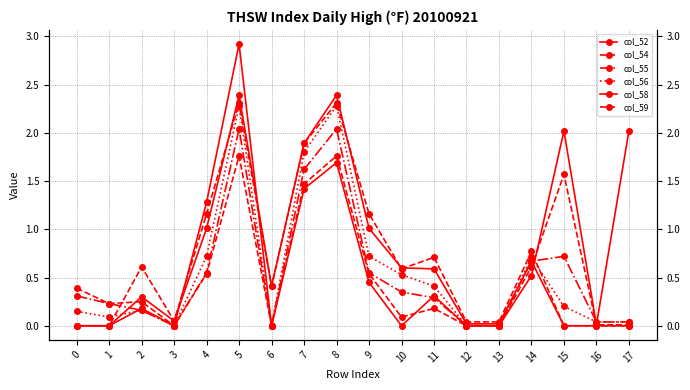

How many positive values does the col_54 series have?

14